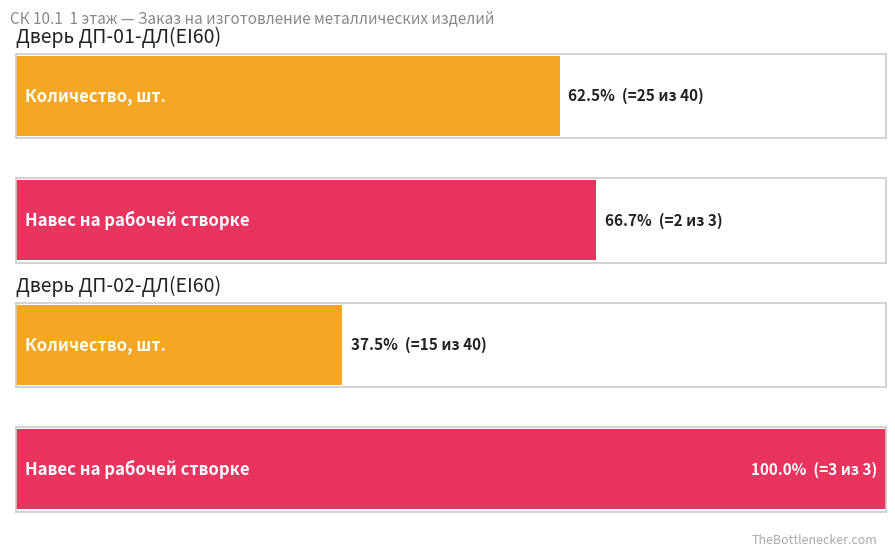

What is the average value of the Кол-во (шт.) series?

20